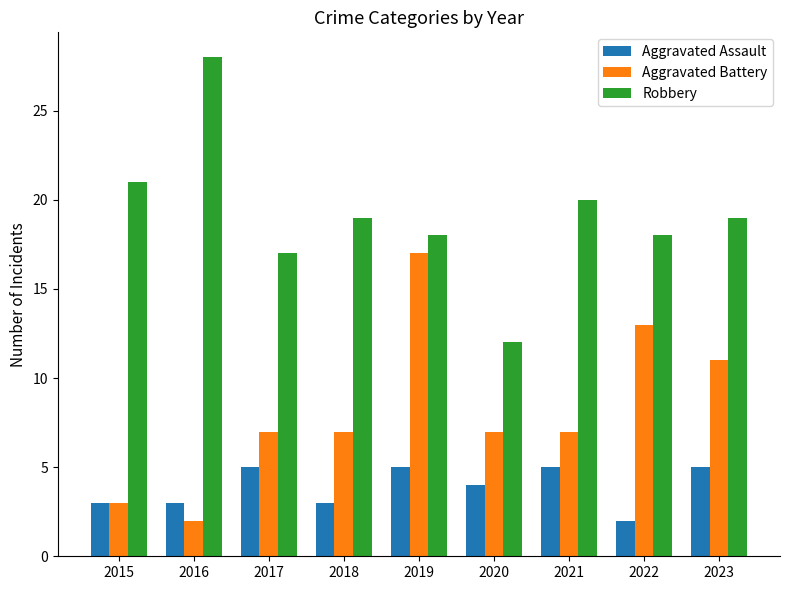

How many Aggravated Battery values are between 7 and 11?

5